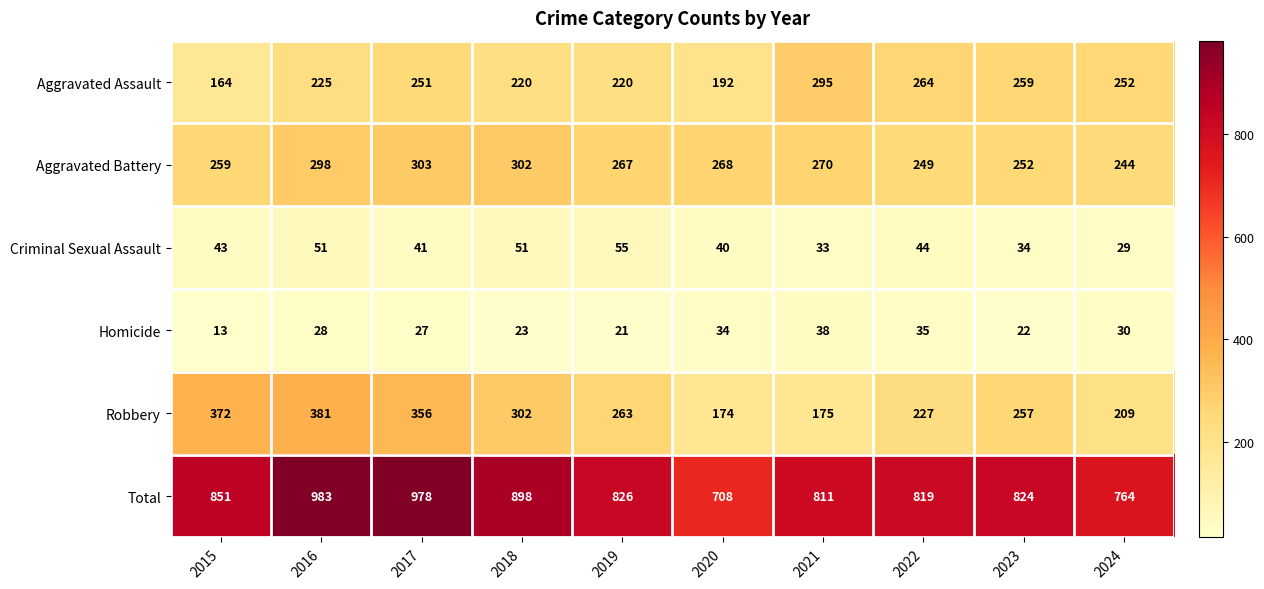

What is the difference between the second highest and second lowest values in the Homicide series?

14